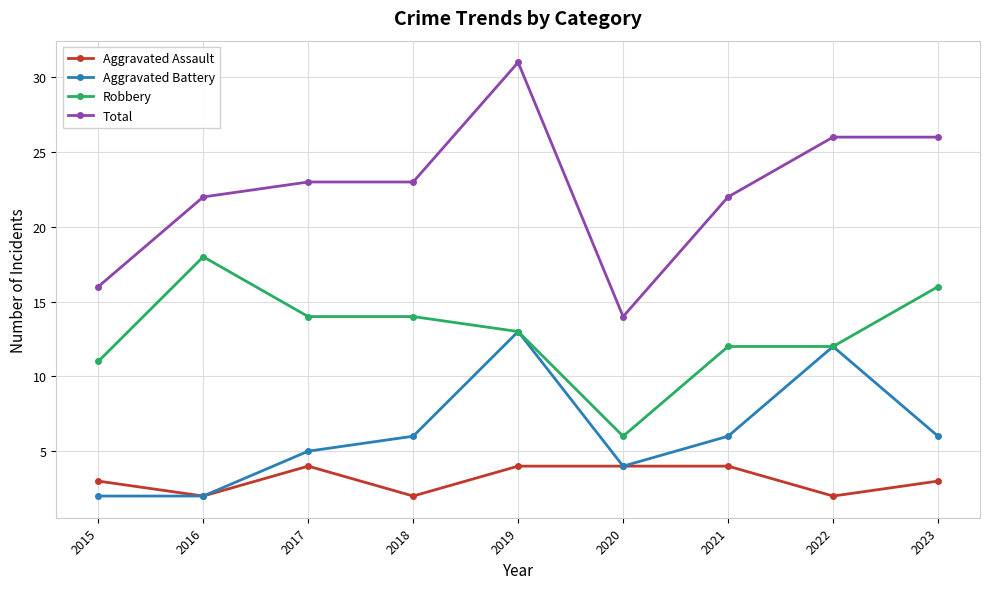

True or false: Aggravated Battery has a value of 9 at 2021.

False